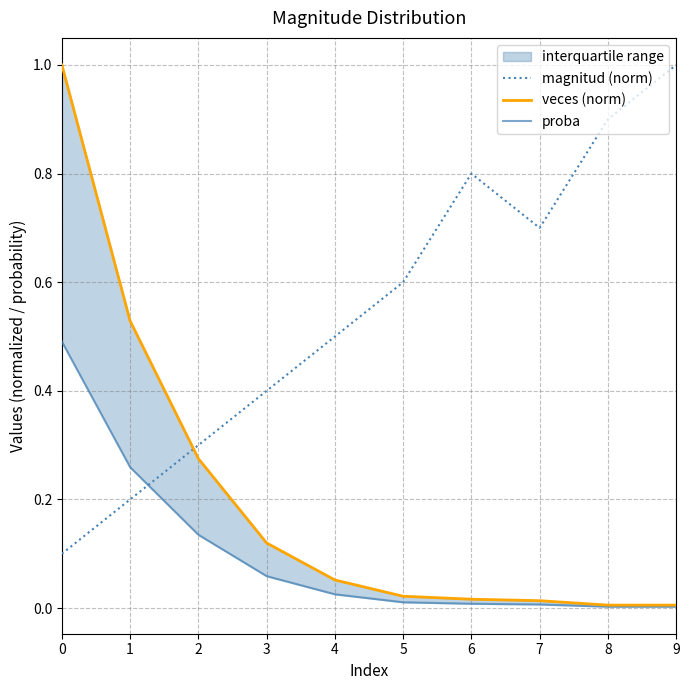

True or false: proba has a value of 0.0 at 3.

False